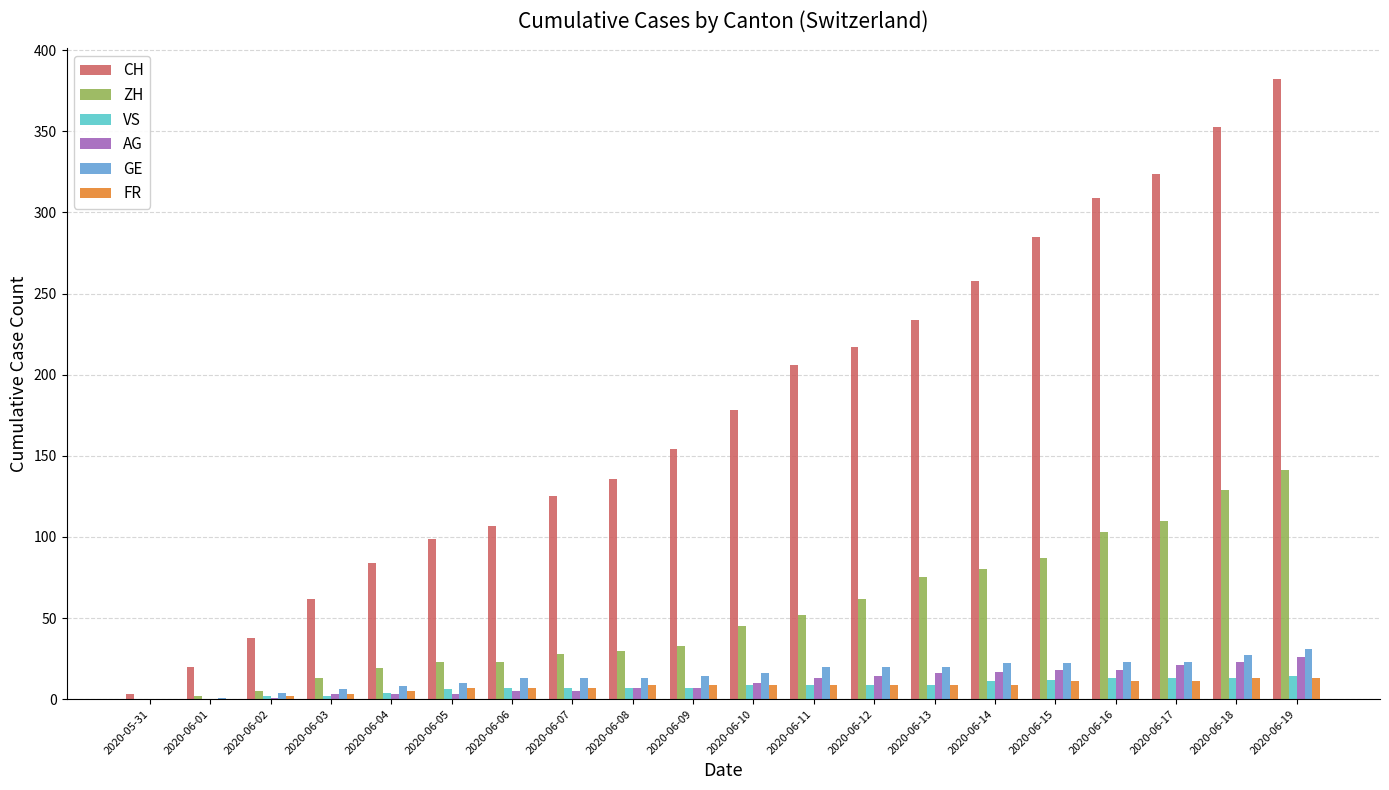

What are all the series names shown in the legend?

CH, ZH, VS, AG, GE, FR